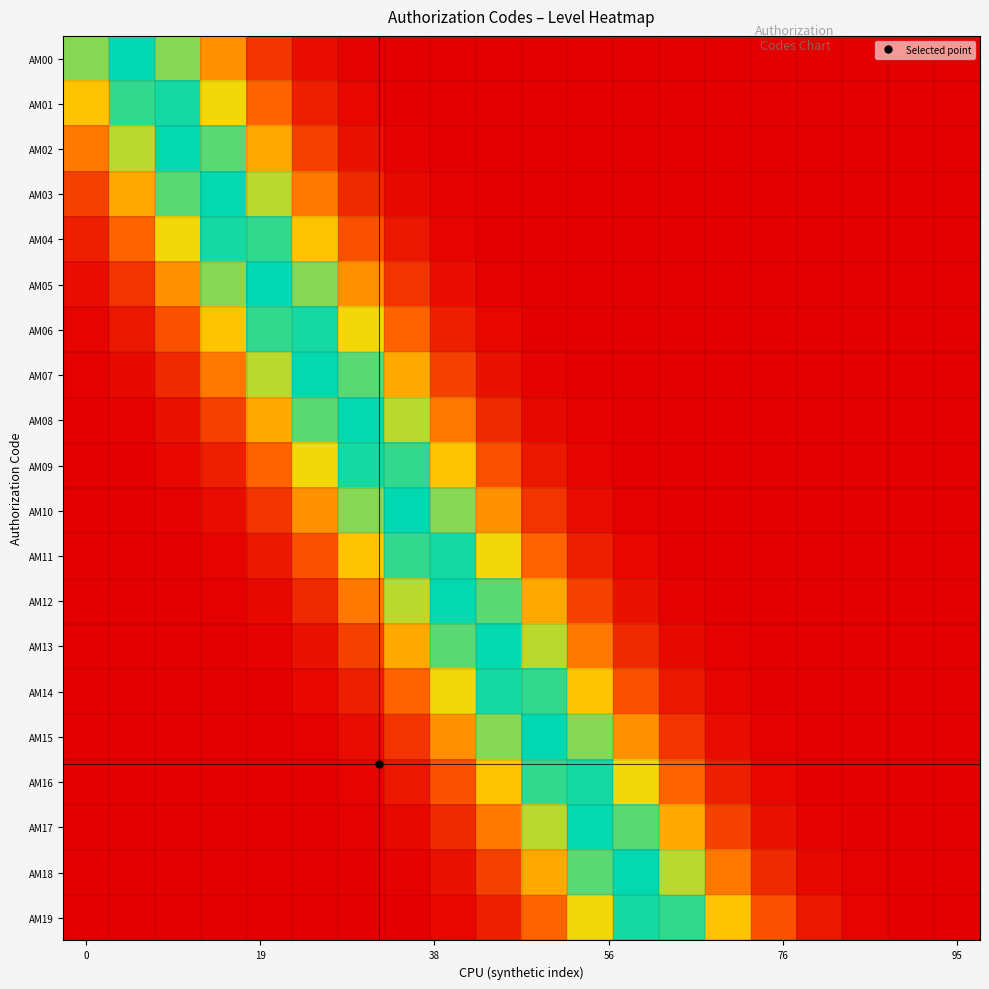

At which category is the sum across all series the highest?

7